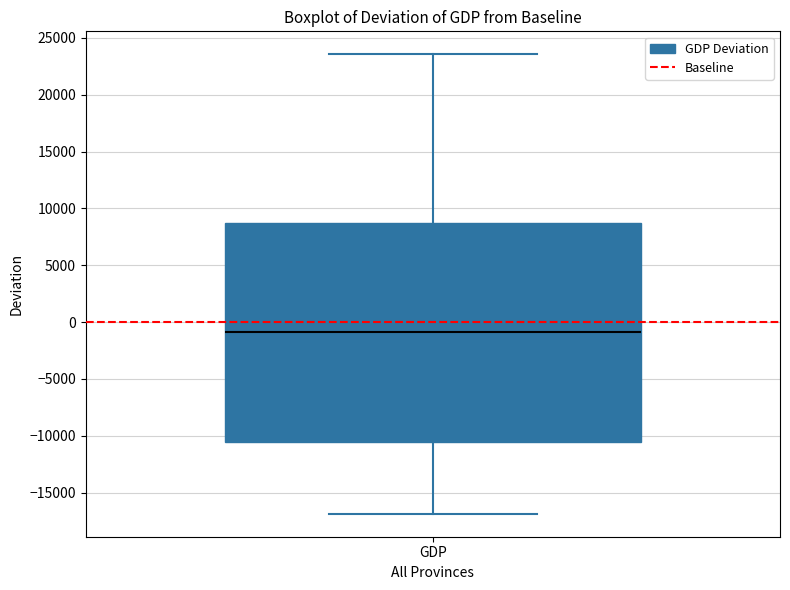

Read this box plot against the y-axis: the position of the median line, the range covered by the box, and the ends of both whiskers. The values are not printed on the chart, so give them approximately, as read against the axis.

median -1000, box -10500 to 8500, whiskers -17000 to 23500